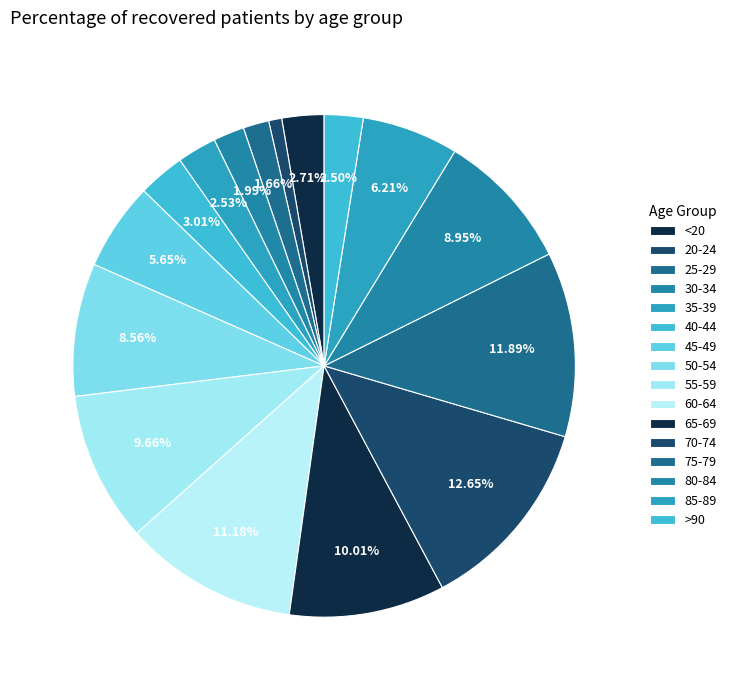

Does 35-39 represent more than half of the total?

No